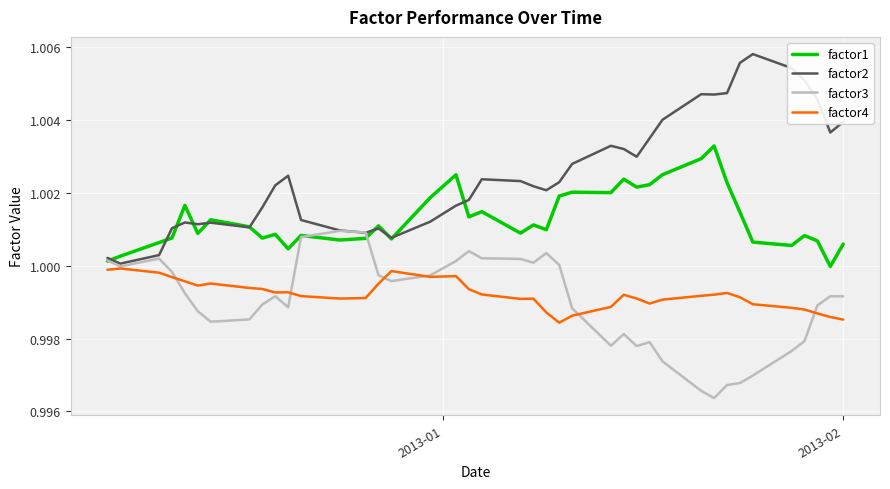

Rank the series by their maximum value, from lowest to highest.

factor4, factor3, factor1, factor2